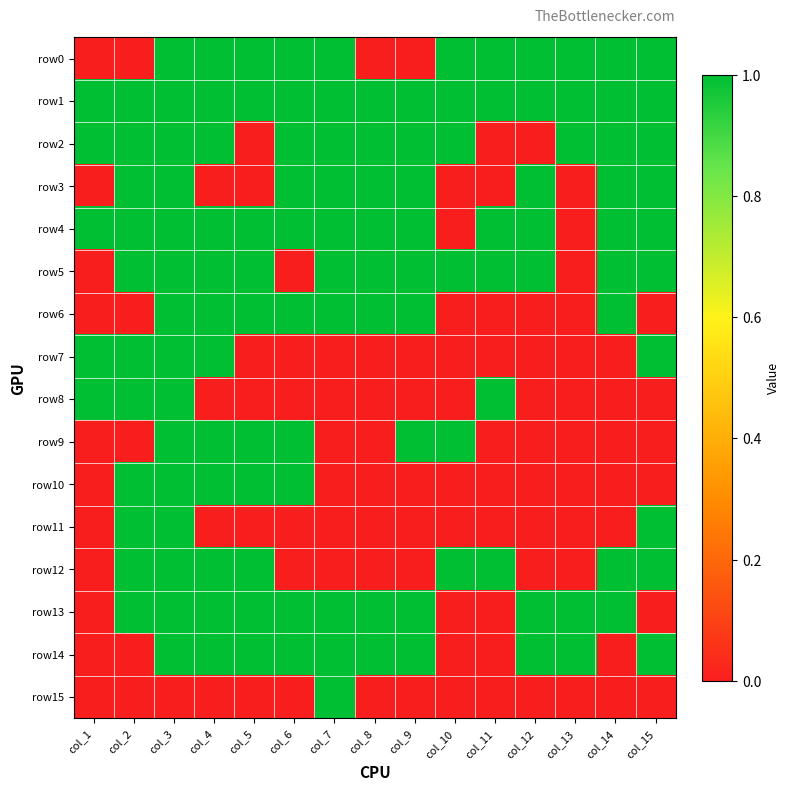

Which has a higher value, col_12 or col_10?

col_12